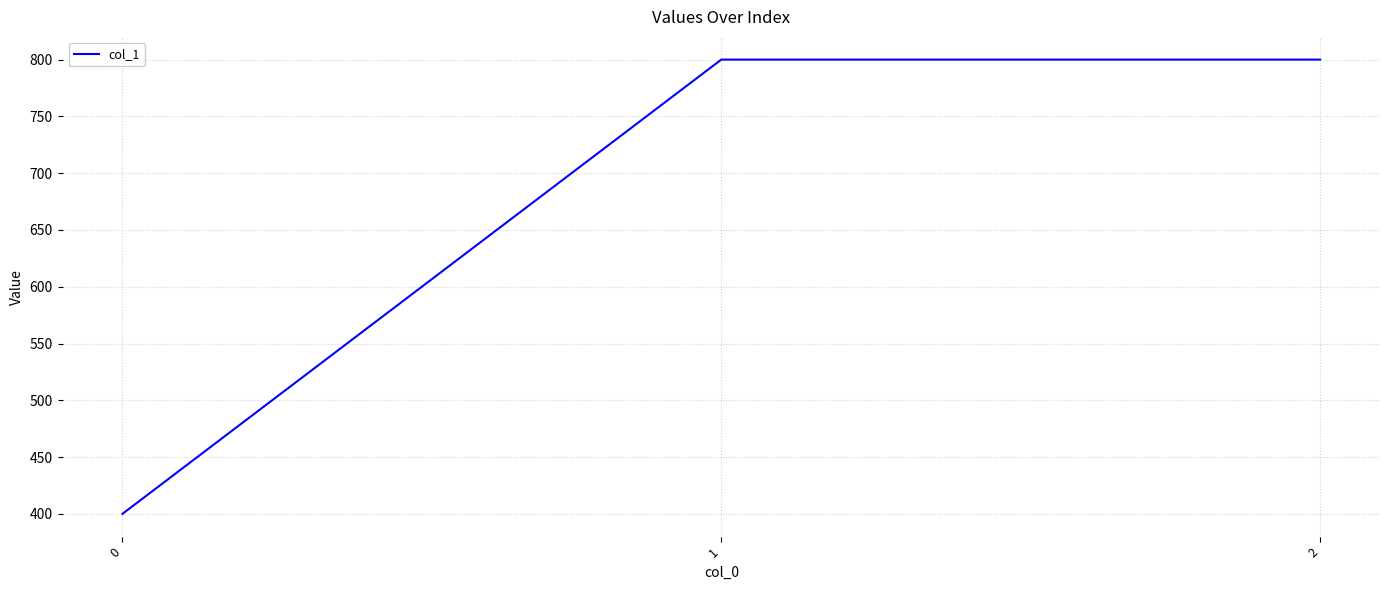

Read the value at 0.

400